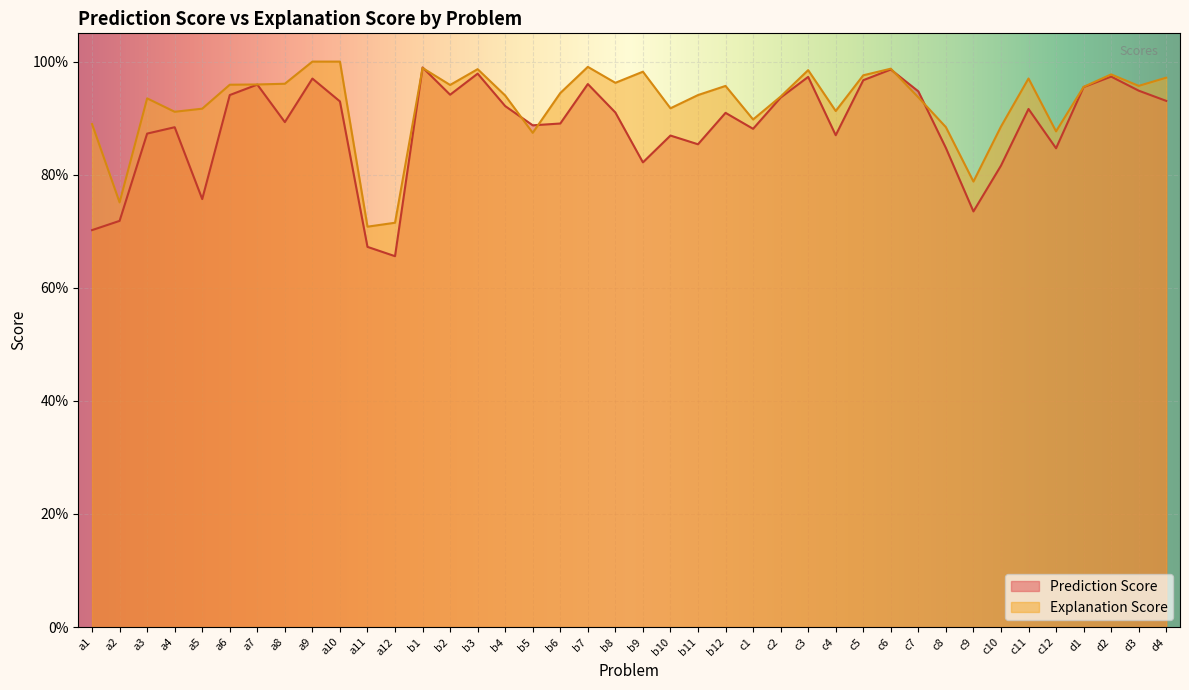

What position from the left is c5?

29